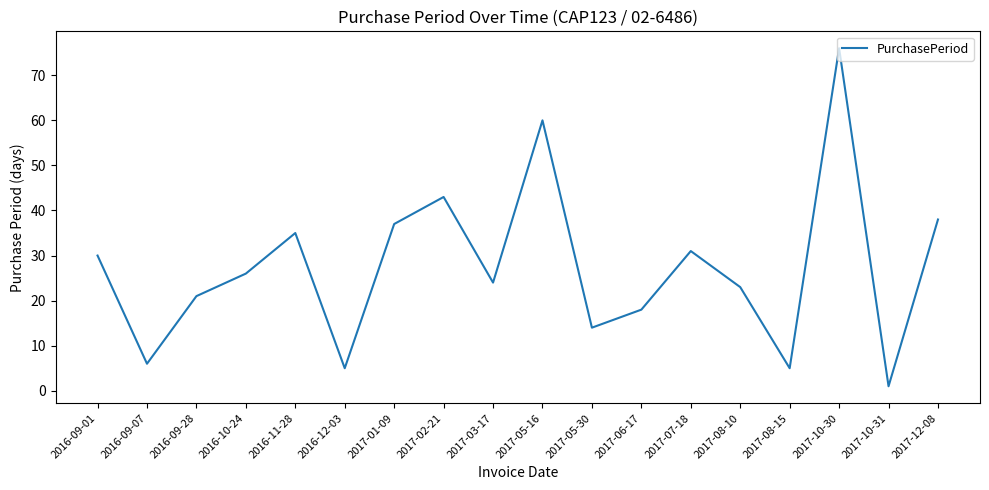

At which category does the chart reach its minimum across all series?

2017-10-31